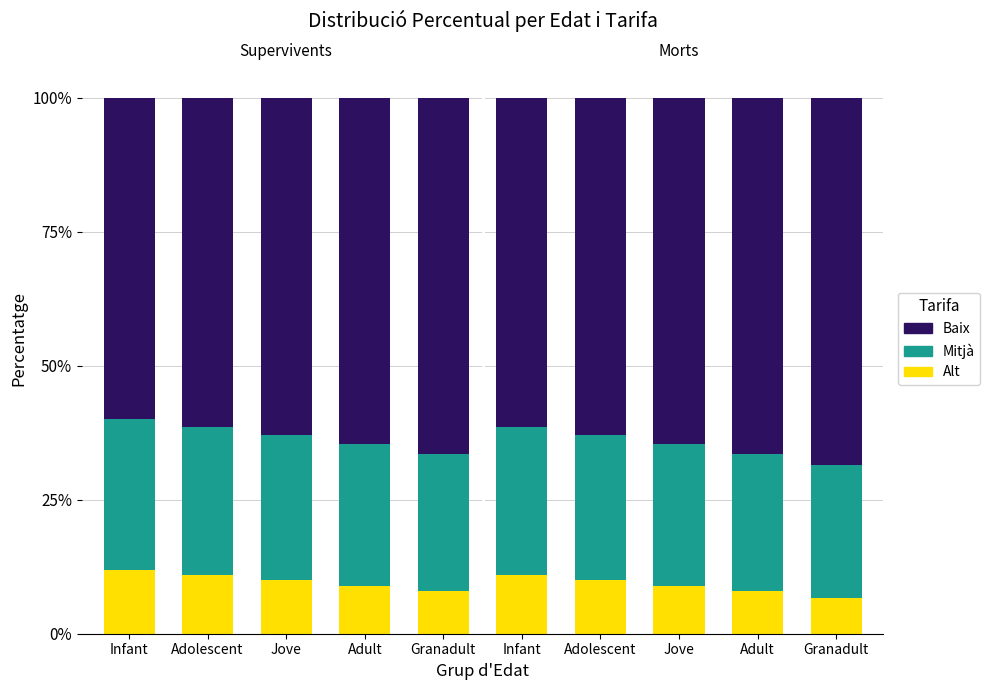

Are the bars grouped side by side (vs. stacked)?

No